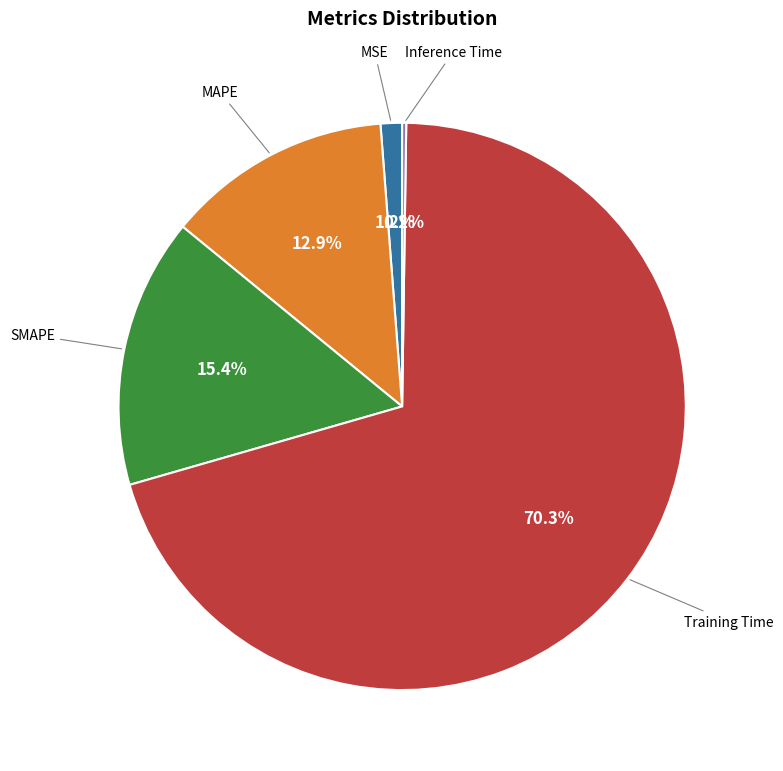

Is there any slice that represents more than half of the pie?

Yes